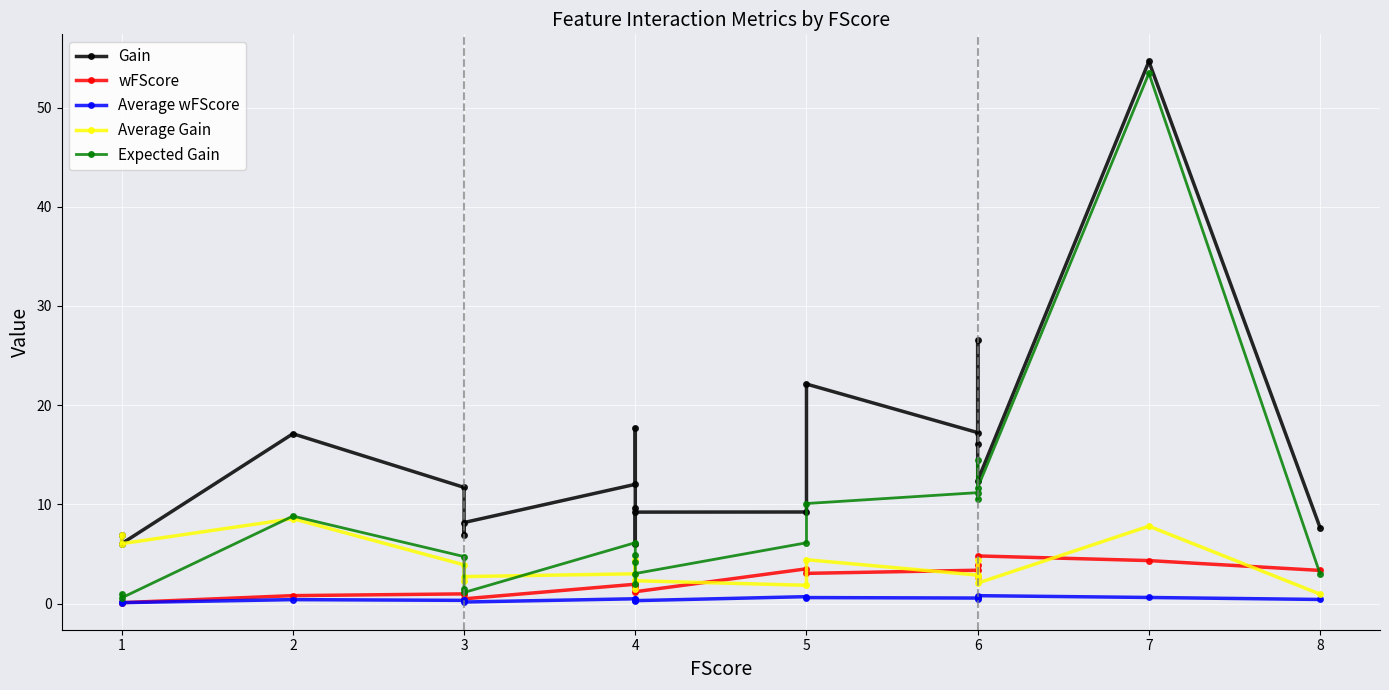

Count the number of data series in this chart.

5